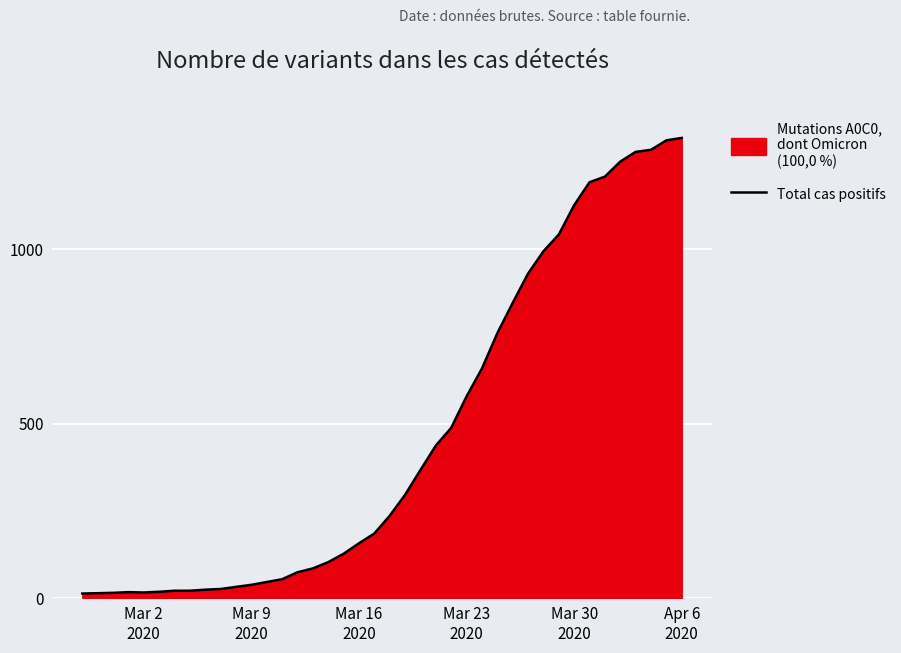

What is the difference between the maximum and minimum values?

1306